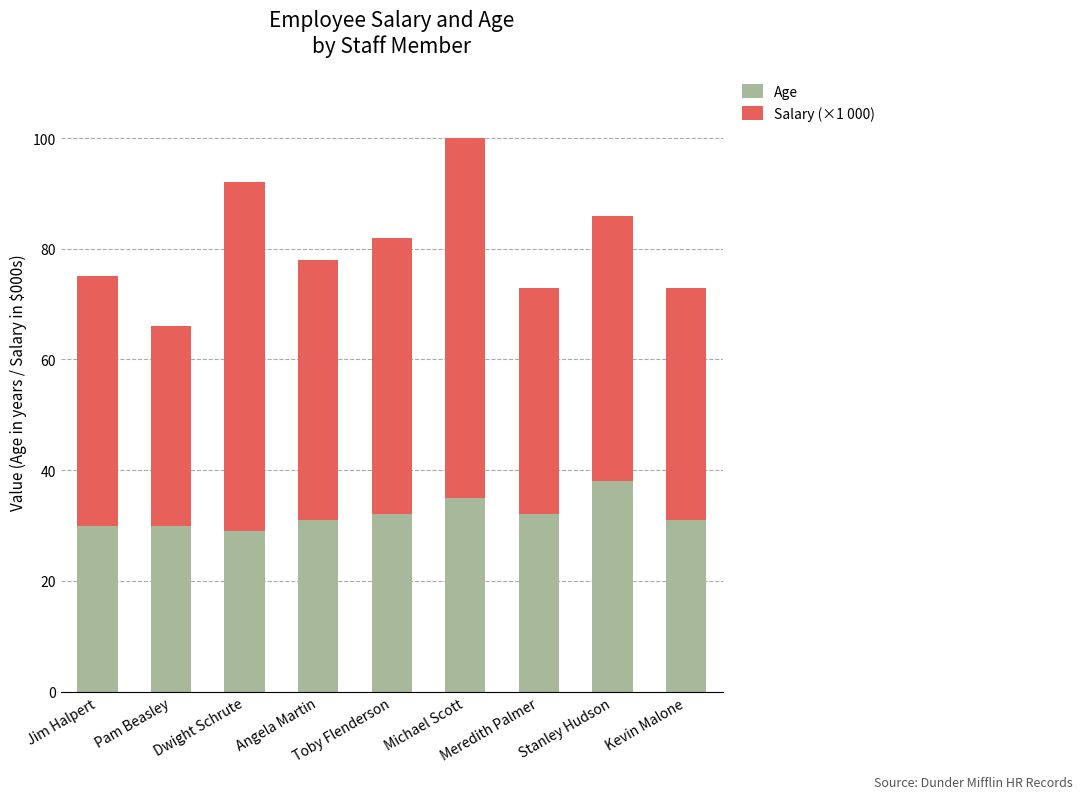

What is the lowest value of the Age series?

29